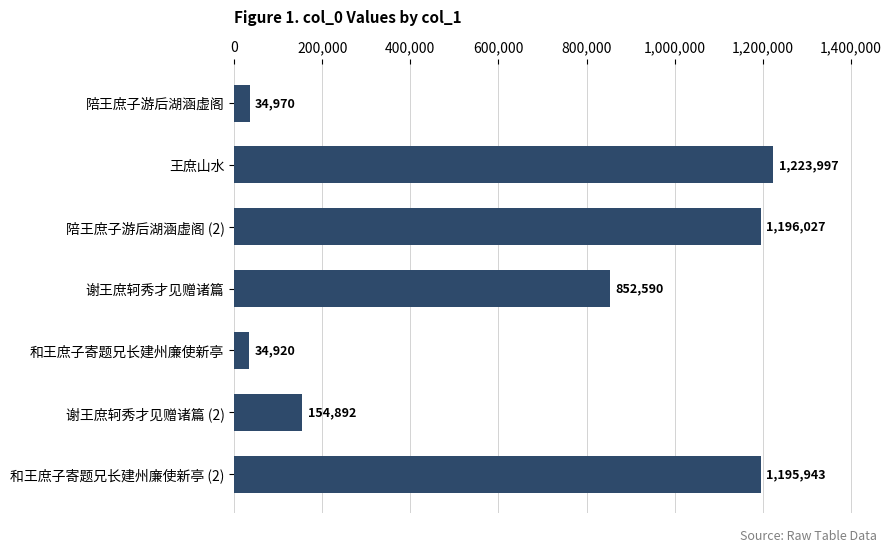

How many categories are shown in the chart?

7